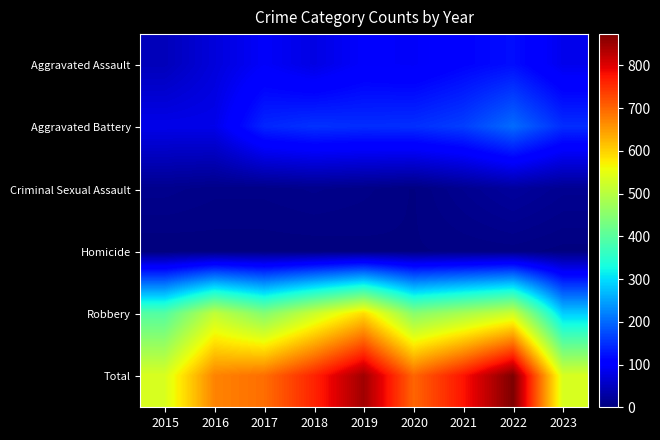

Between 2018 and 2019, which series saw the biggest shift?

Total